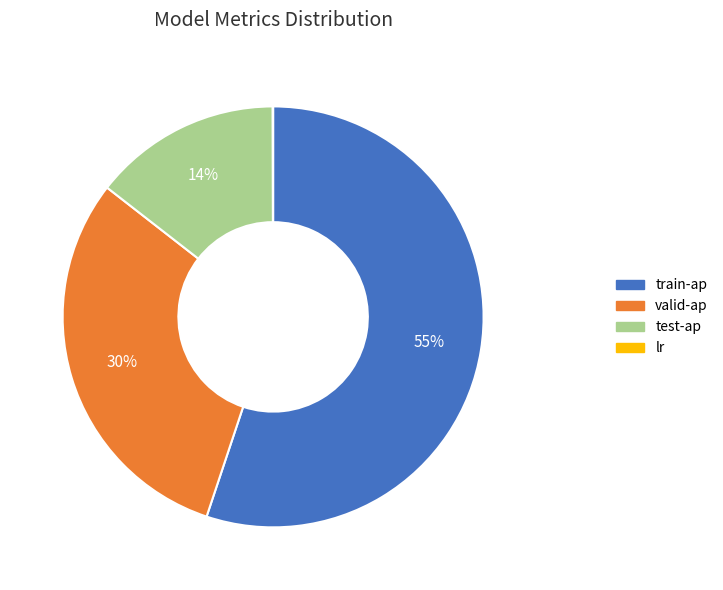

What is the largest slice in the pie chart?

train-ap